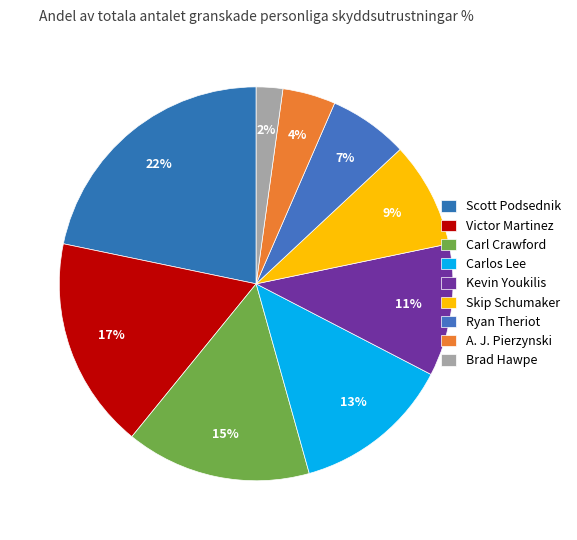

Between Brad Hawpe and Skip Schumaker, which is larger?

Skip Schumaker